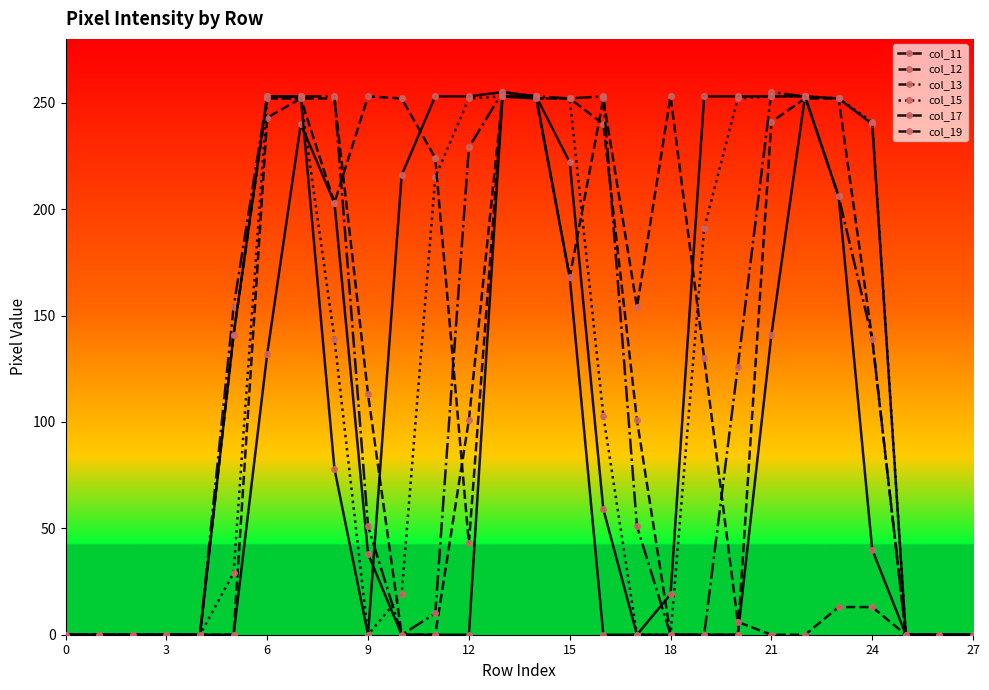

Which series has the largest range (max minus min)?

col_13